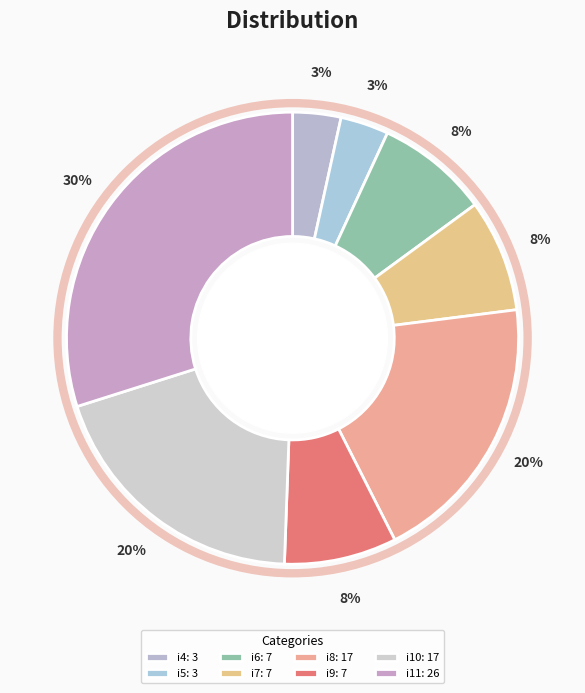

How many segments does this pie chart have?

8